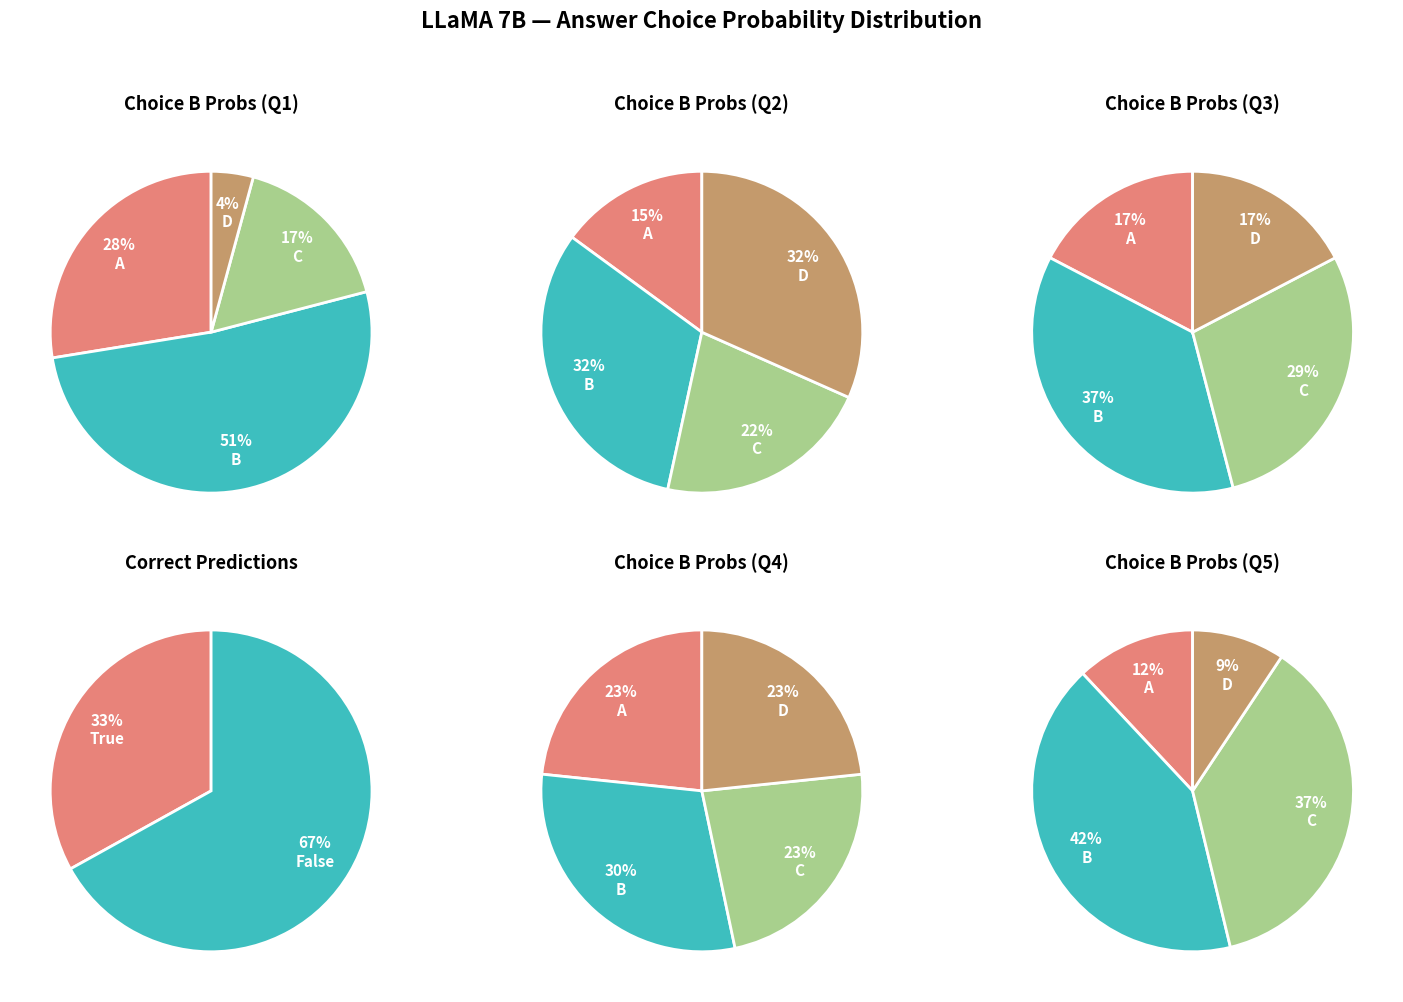

Rank the categories by value from lowest to highest.

D, C, A, B